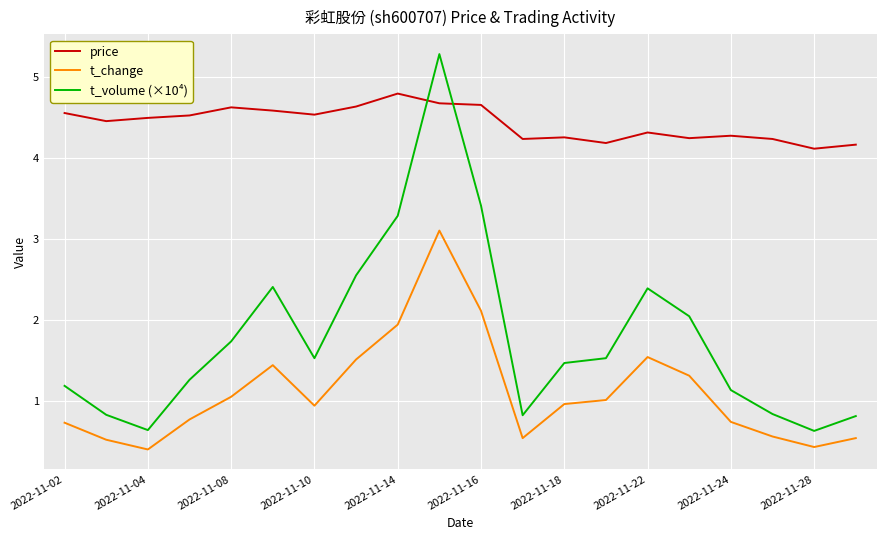

What is the smallest value displayed?

0.4